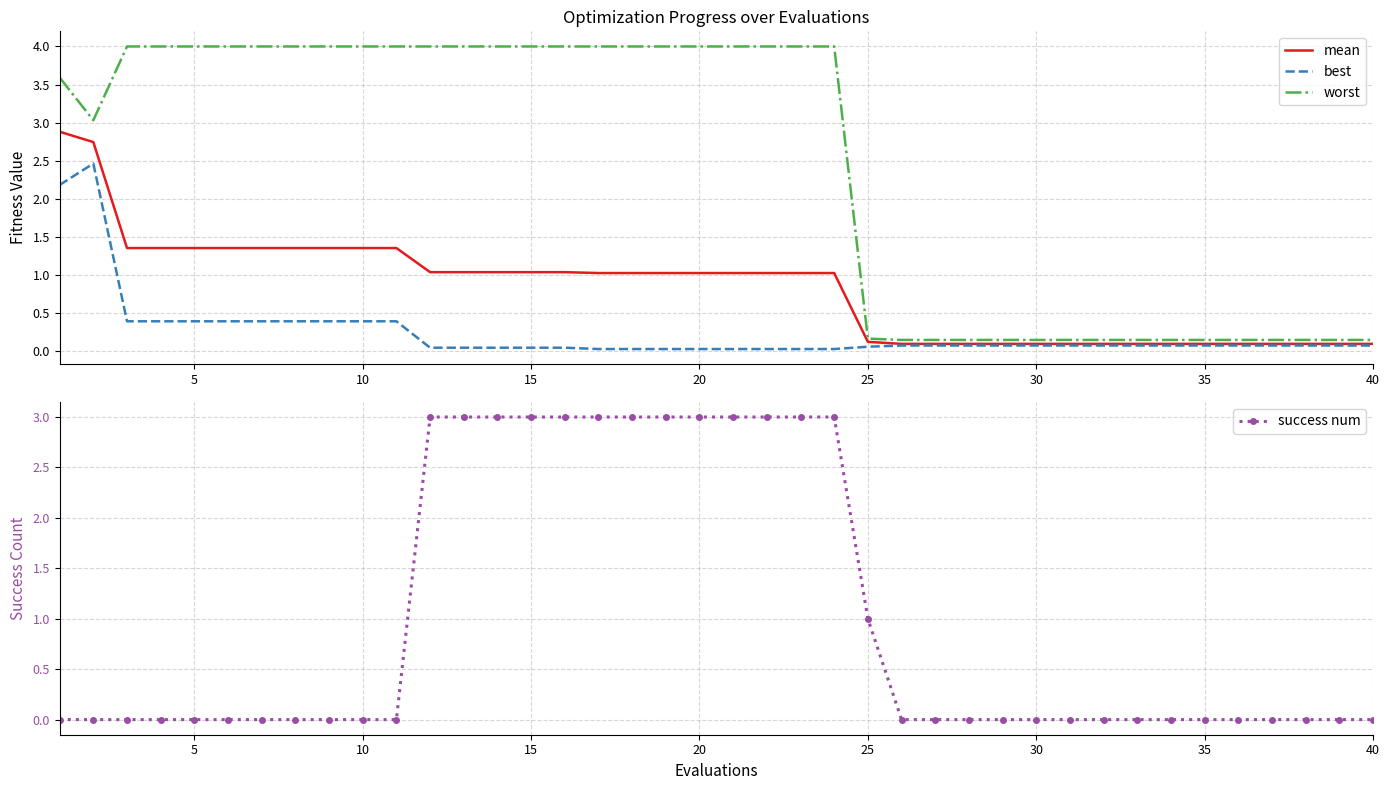

Is it true that mean equals 1.8 at 5?

False